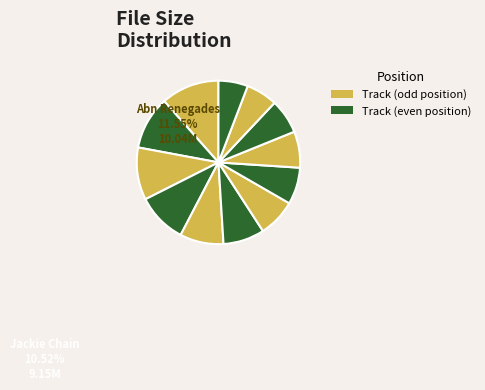

Is there a majority slice in this chart?

No